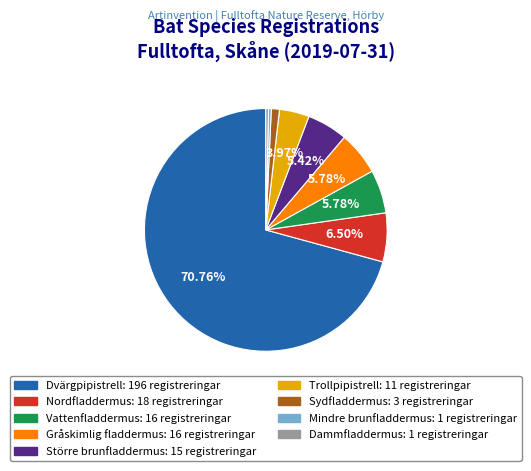

Approximately how many times larger is the value at Gråskimlig fladdermus compared to Större brunfladdermus?

1.1